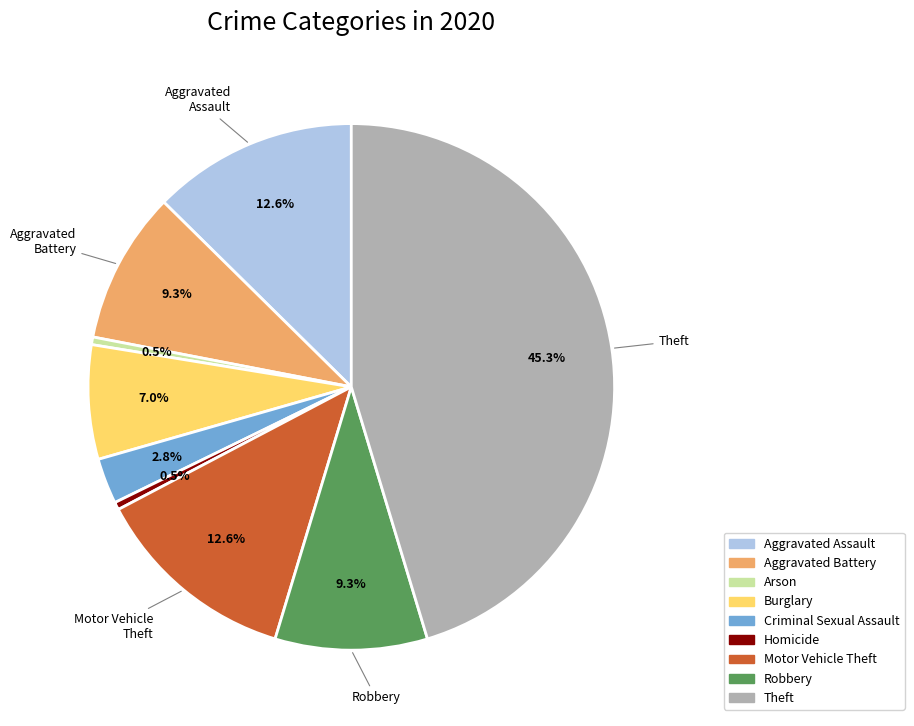

To the nearest percent, what percentage of the pie is Criminal Sexual Assault?

3%